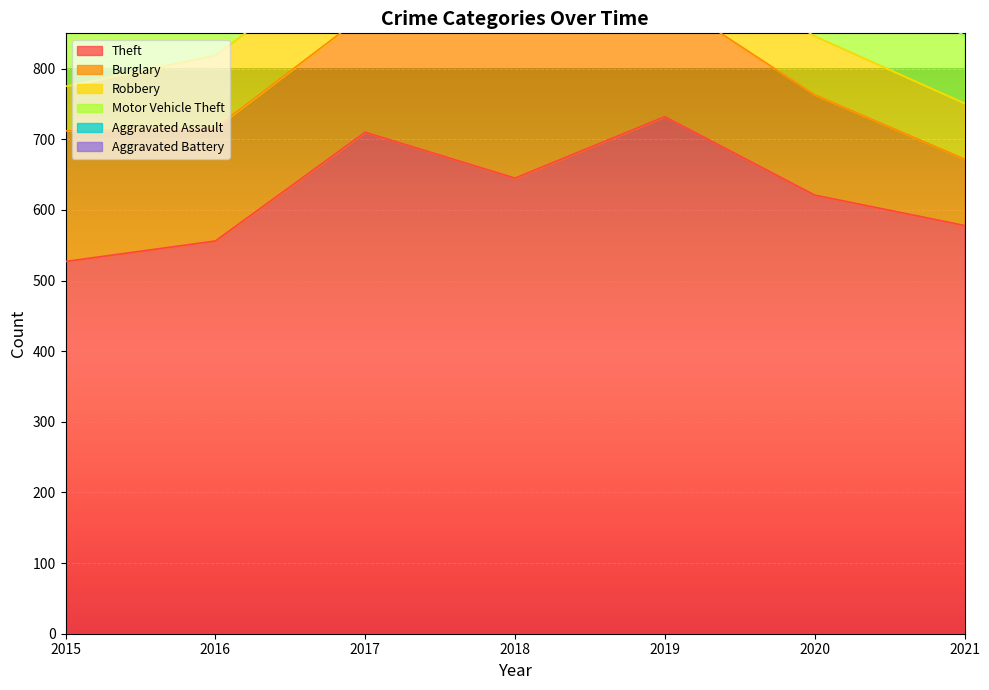

Where does the Aggravated Battery series first go above 42?

2015